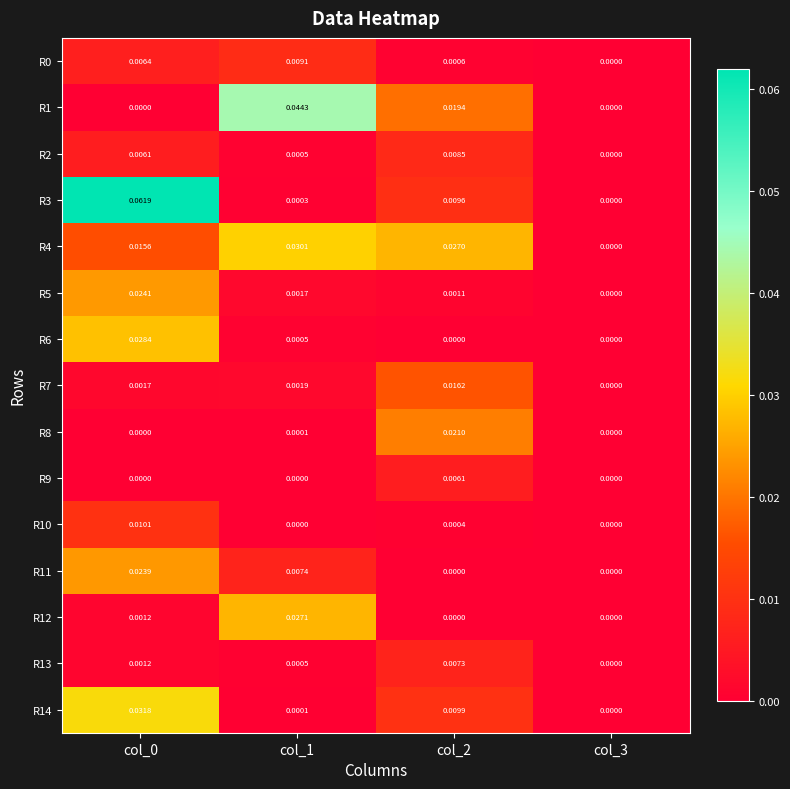

Is the value of R1 at col_1 greater than the value of R11 at col_1?

Yes